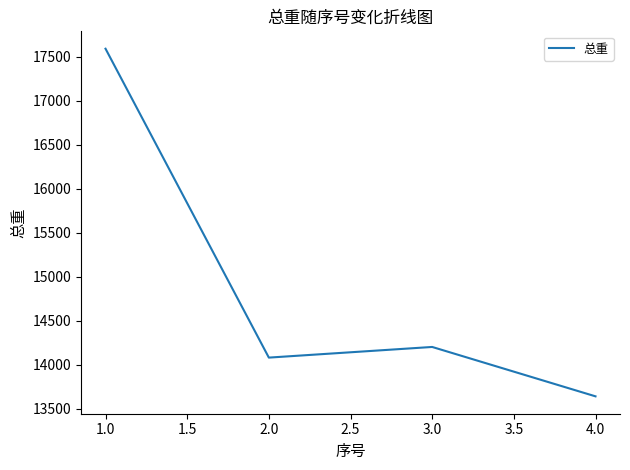

What is the sum of the values at 1.0 and 2.0?

31674.2